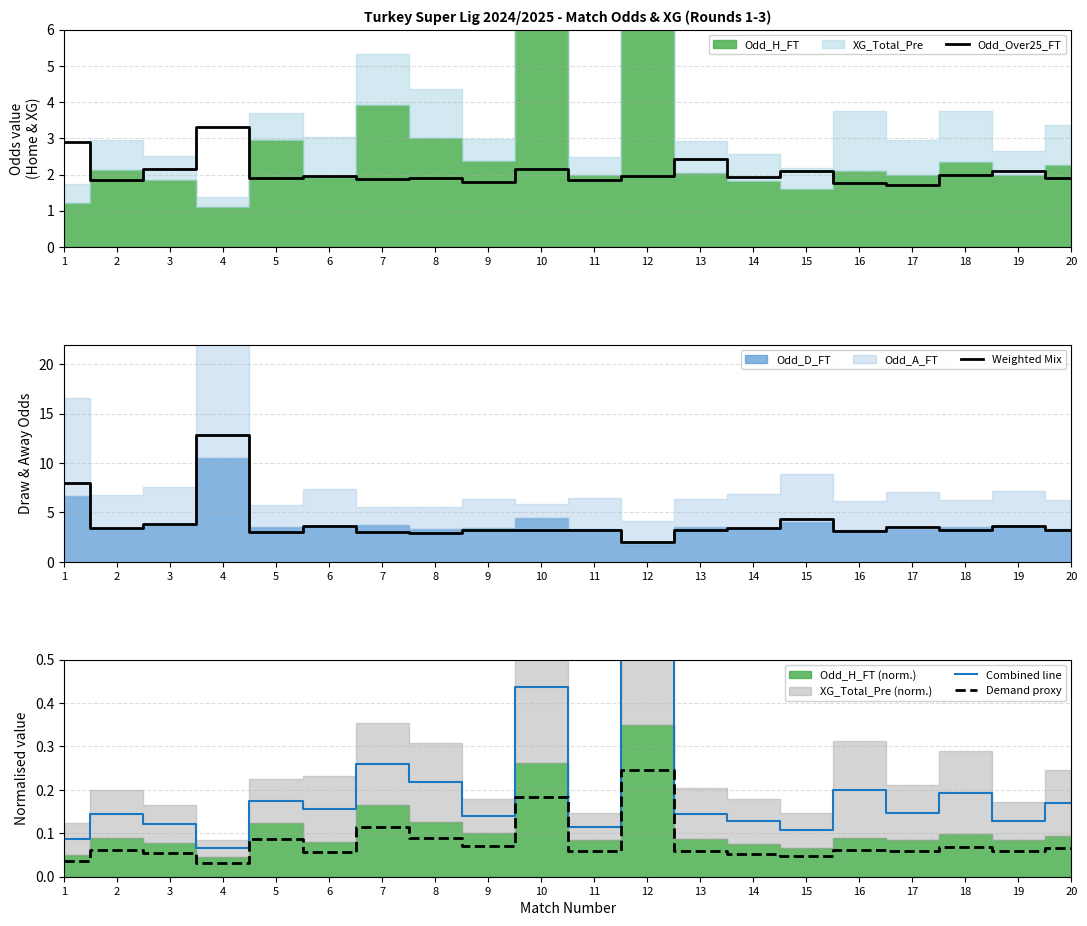

What is the total value across all series at 3?

6.1